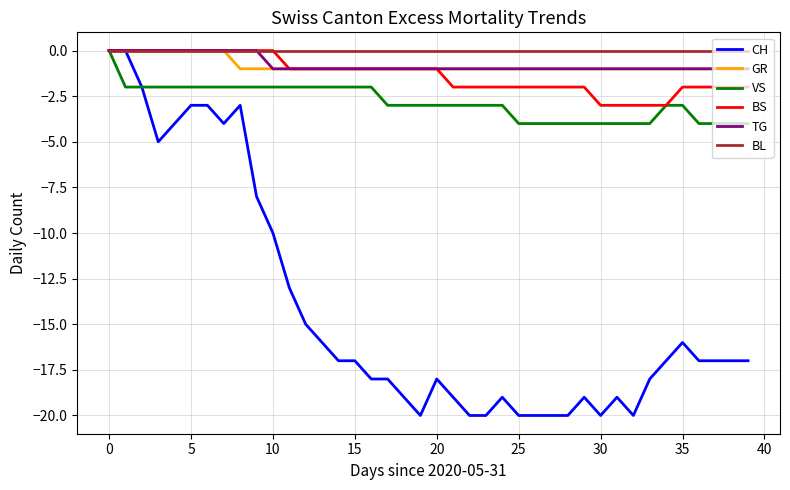

What is the average value of the GR series?

-1